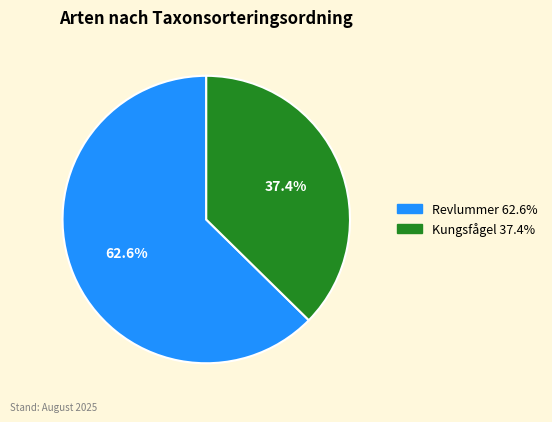

Is there any slice that represents more than half of the pie?

Yes